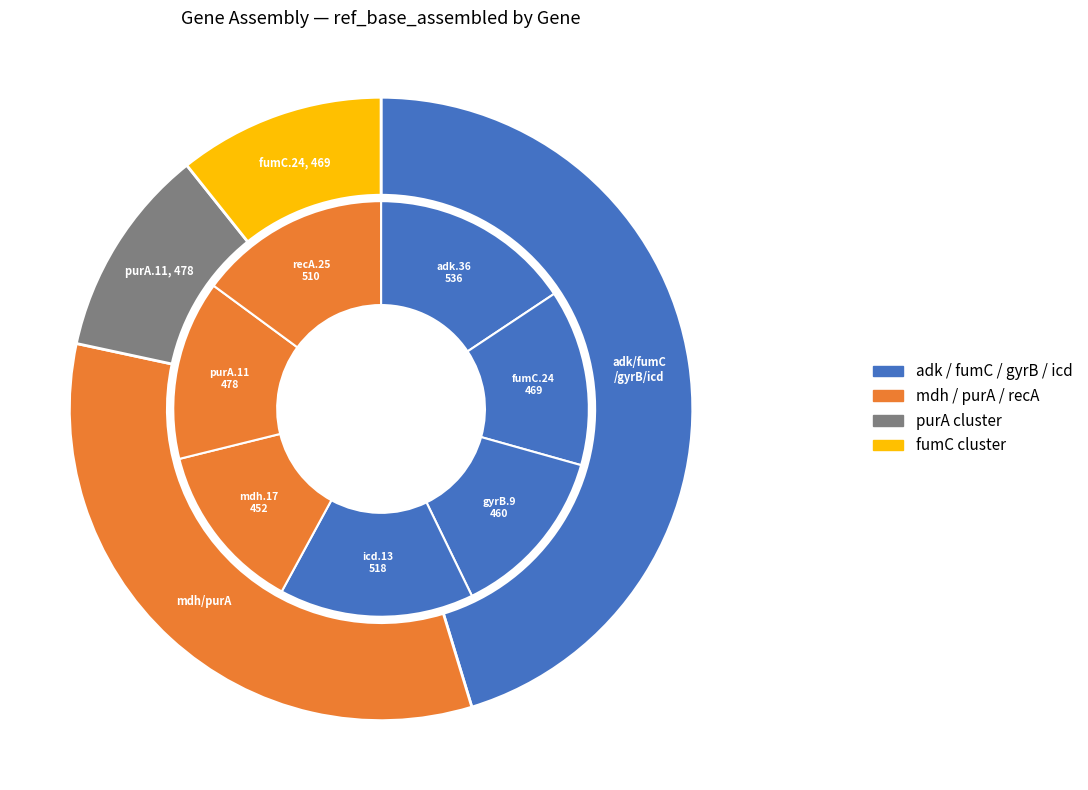

To the nearest percent, what is the average slice percentage?

14%